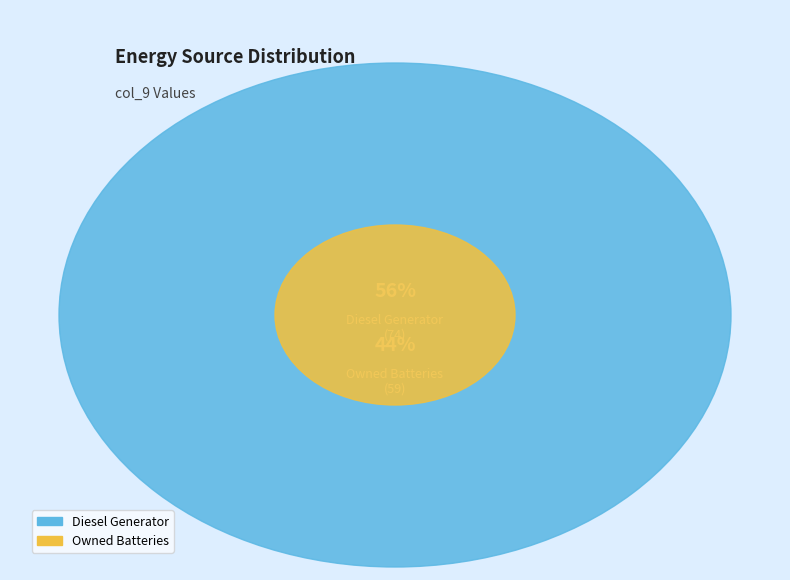

To the nearest percent, what percentage of the pie is Owned Batteries?

44%